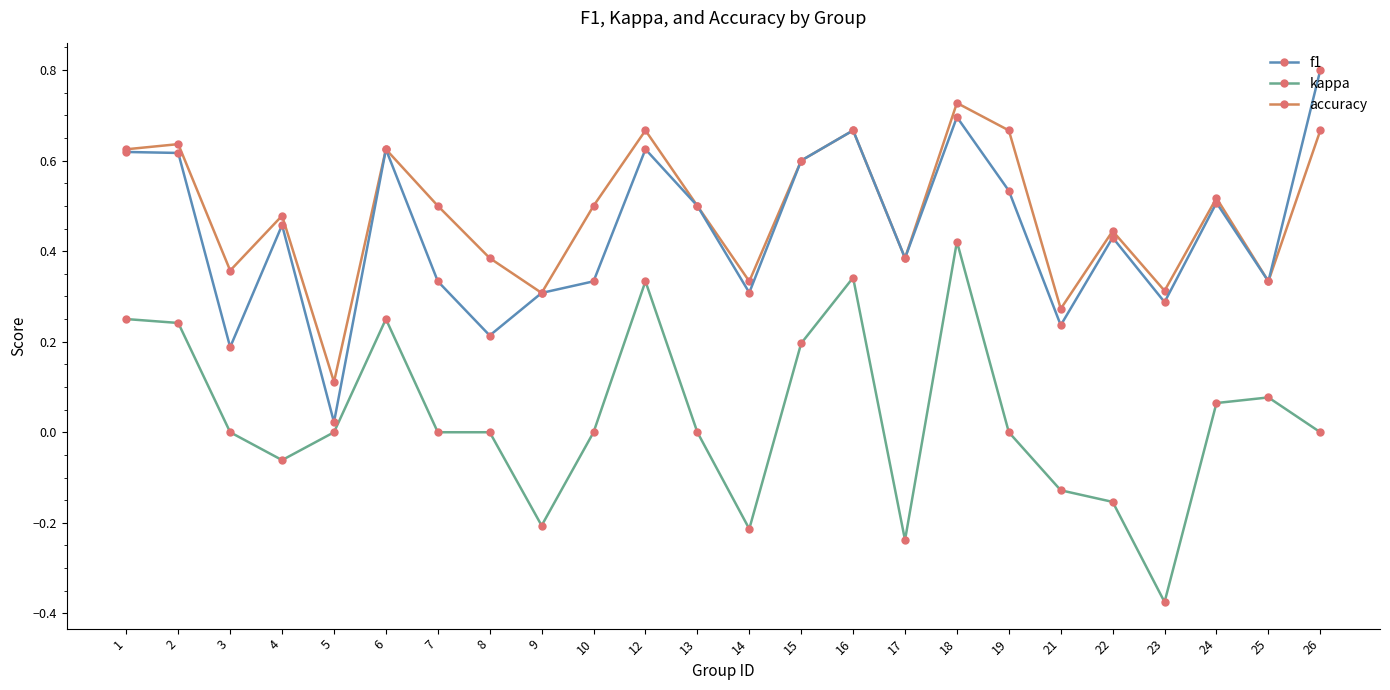

Is this an area chart (filled region under the line)?

No